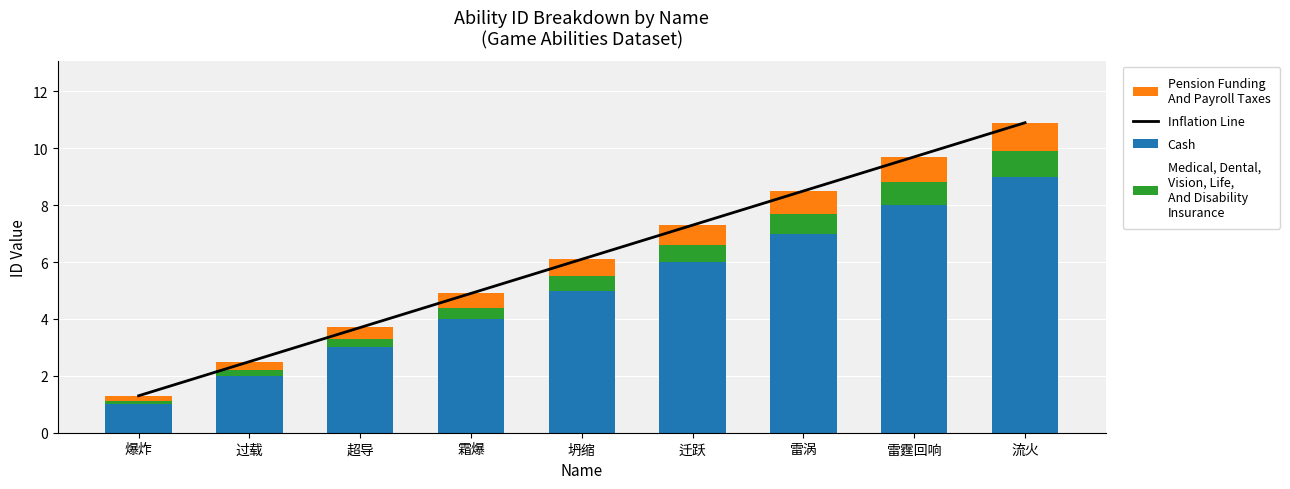

Reading left to right, what are all the values shown in this chart?

Inflation Line: 爆炸=1.3	过载=2.5	超导=3.7	霜爆=4.9	坍缩=6.1	迁跃=7.3	雷涡=8.5	雷霆回响=9.7	流火=10.9
Cash: 爆炸=1.0	过载=2.0	超导=3.0	霜爆=4.0	坍缩=5.0	迁跃=6.0	雷涡=7.0	雷霆回响=8.0	流火=9.0
Medical, Dental,
Vision, Life,
And Disability
Insurance: 爆炸=0.1	过载=0.2	超导=0.3	霜爆=0.4	坍缩=0.5	迁跃=0.6	雷涡=0.7	雷霆回响=0.8	流火=0.9
Pension Funding
And Payroll Taxes: 爆炸=0.2	过载=0.3	超导=0.4	霜爆=0.5	坍缩=0.6	迁跃=0.7	雷涡=0.8	雷霆回响=0.9	流火=1.0